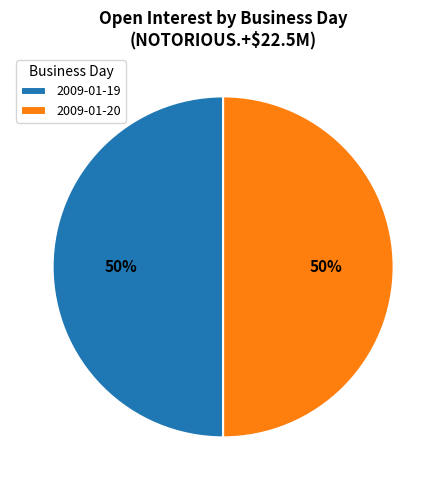

Is it true that 2009-01-20 is 37% of the pie?

False